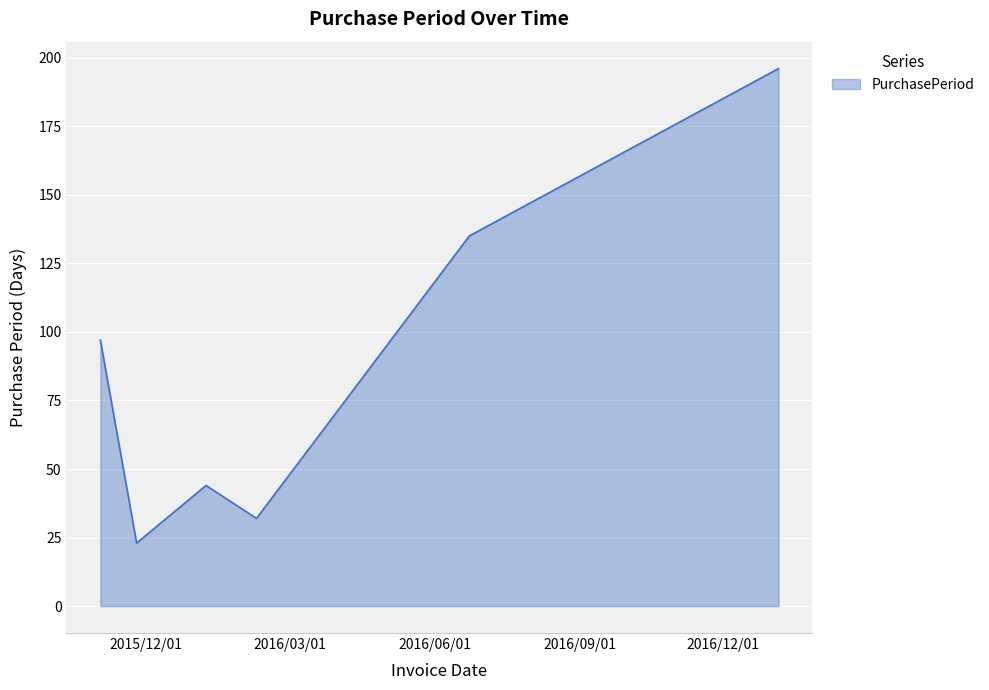

Count the number of categories in the chart.

6